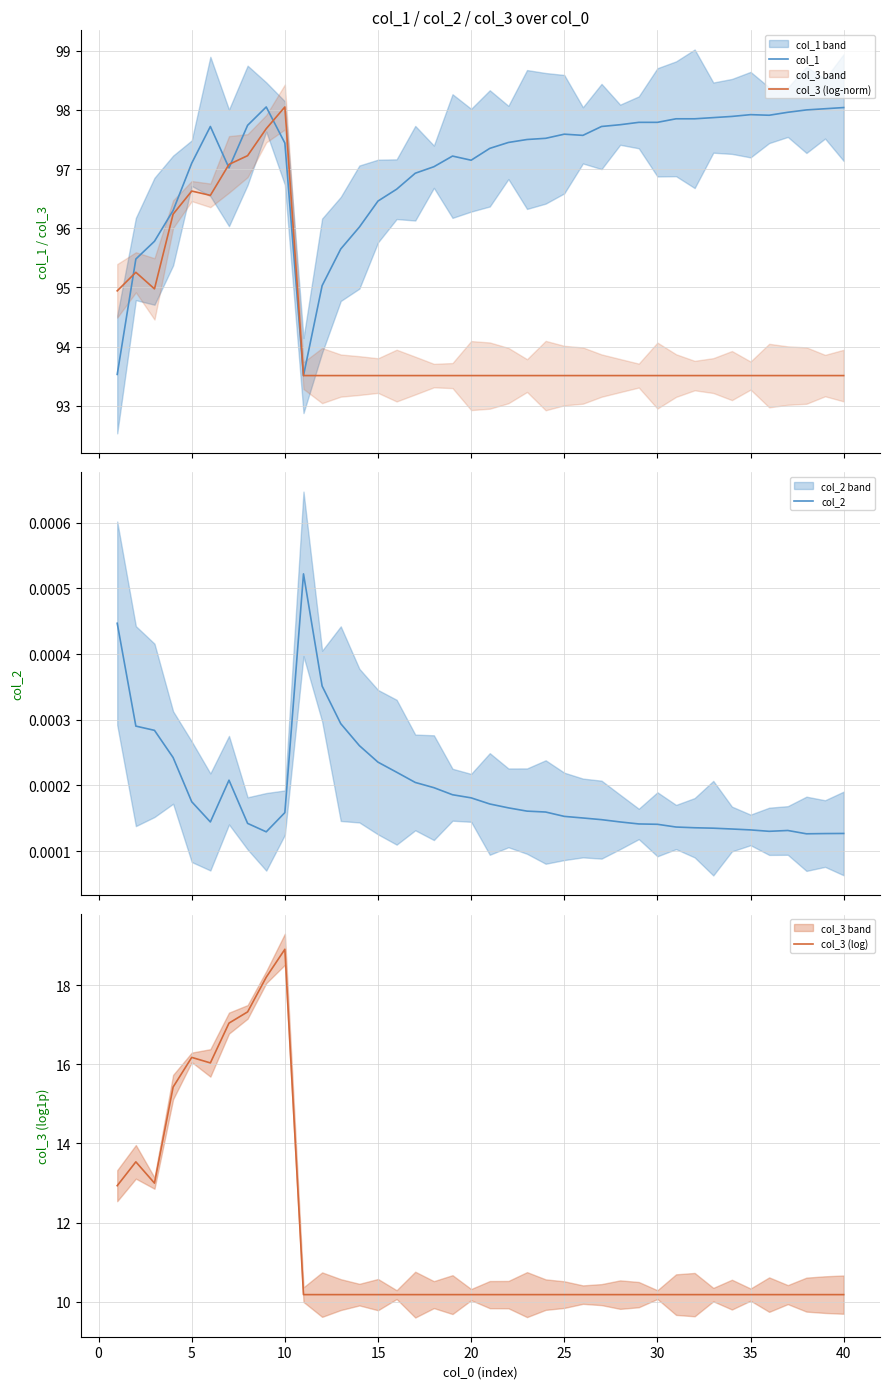

What are all the series names shown in the legend?

col_1, col_3 (log-norm), col_2, col_3 (log)